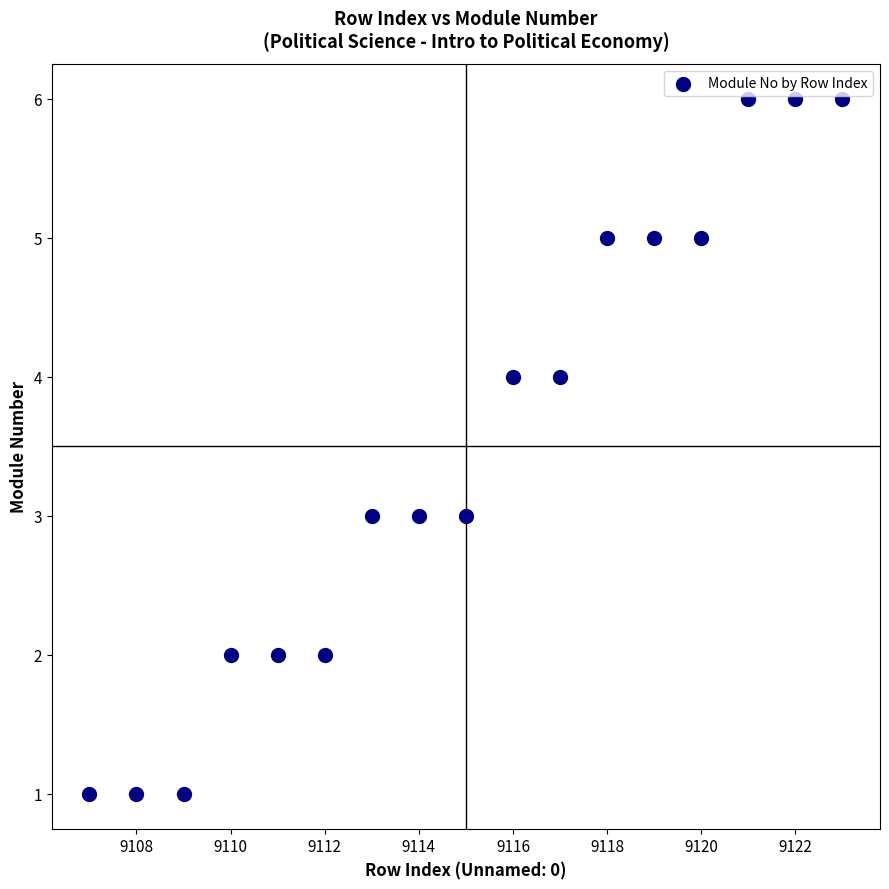

What is the range of X values (max minus min)?

16